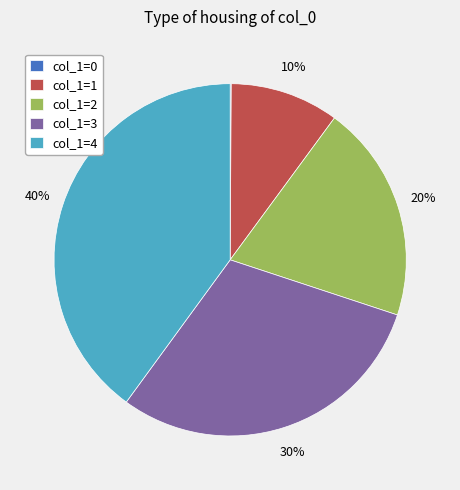

What percentage is the col_1=2 slice, to the nearest percent?

20%